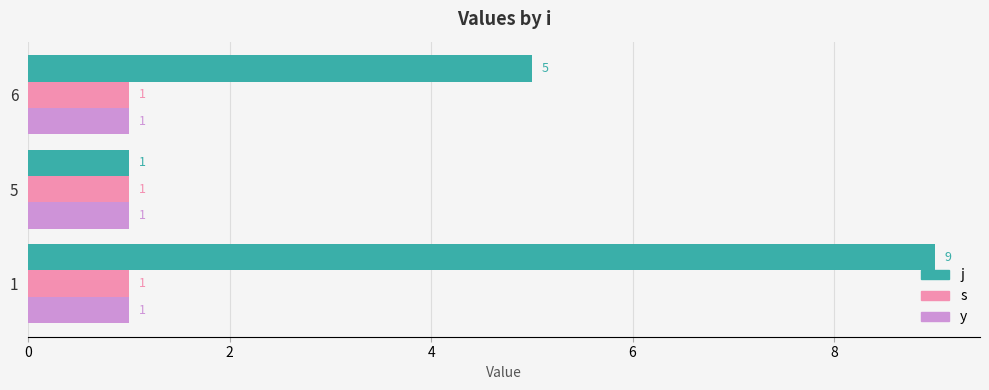

What is the average value of the j series?

5